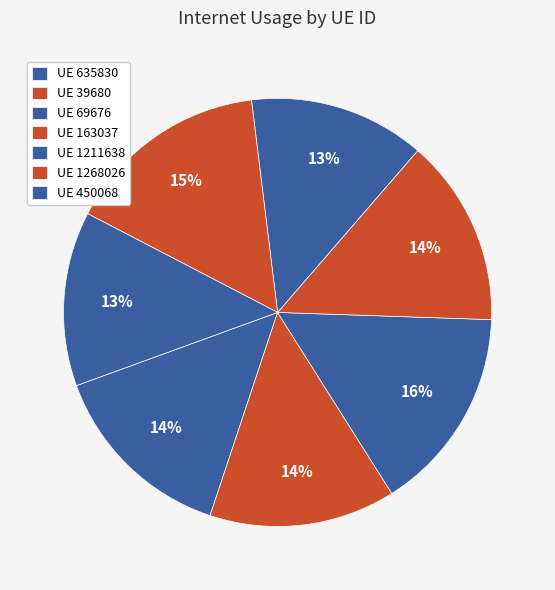

How many slices are in this pie chart?

7